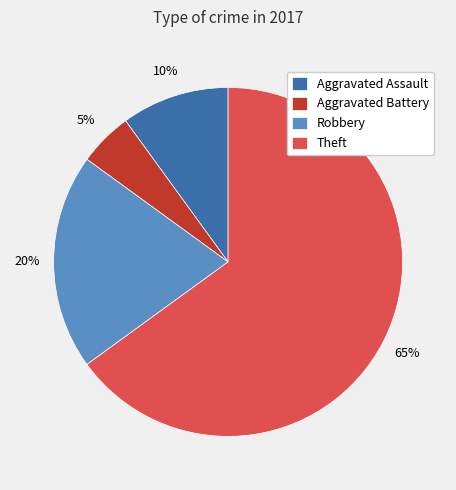

To the nearest percent, what is the difference between the Aggravated Assault and Aggravated Battery slice percentages?

5%